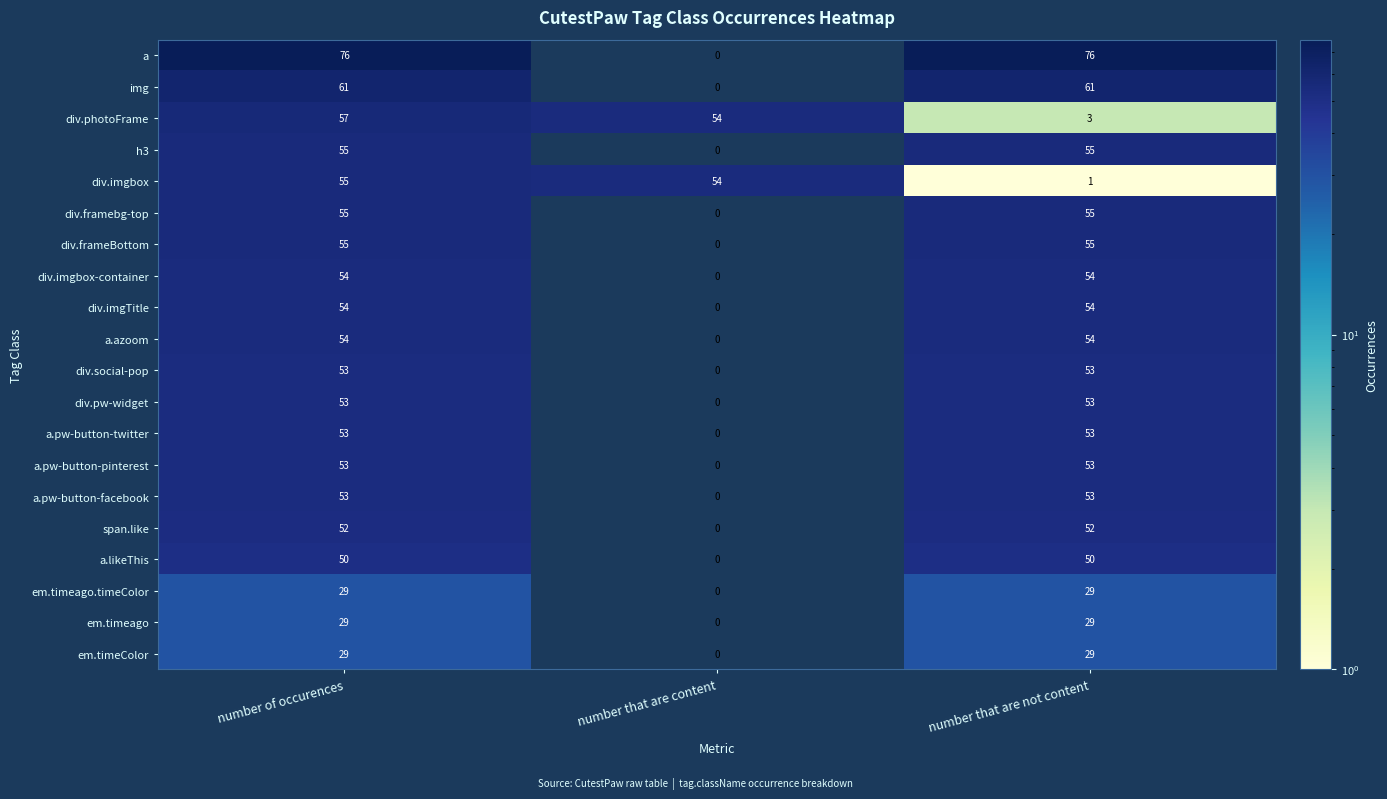

Which series has the widest spread of values?

a